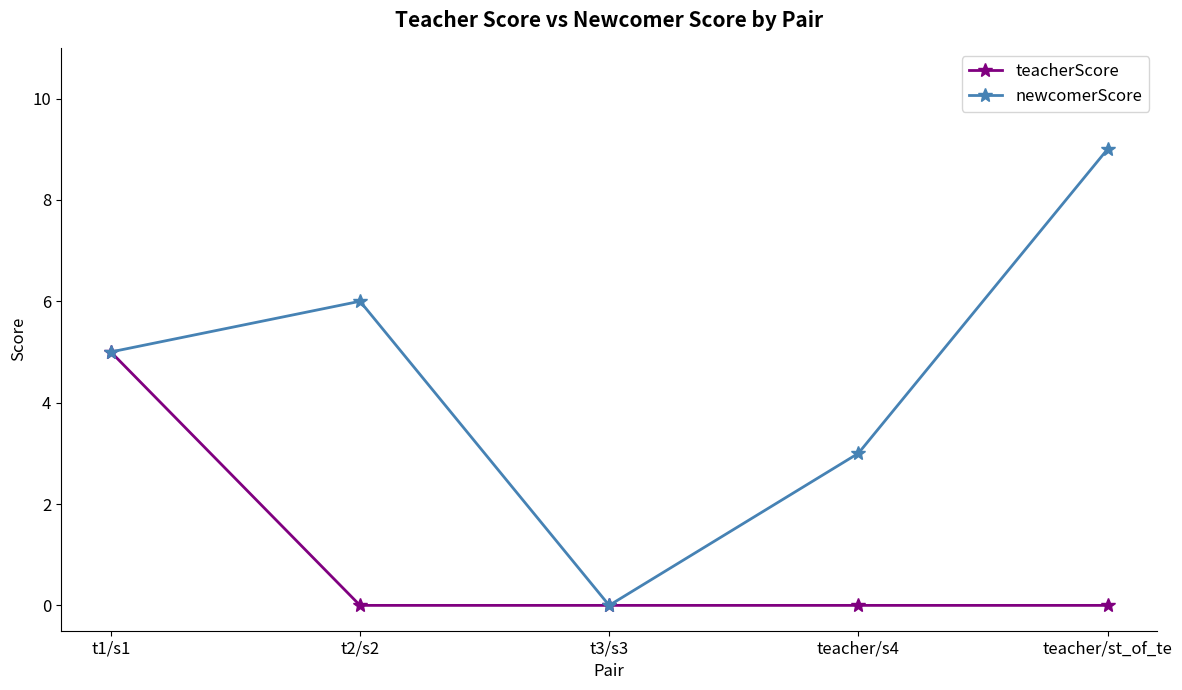

List the labels in order of newcomerScore value, largest first.

teacher/st_of_te, t2/s2, t1/s1, teacher/s4, t3/s3